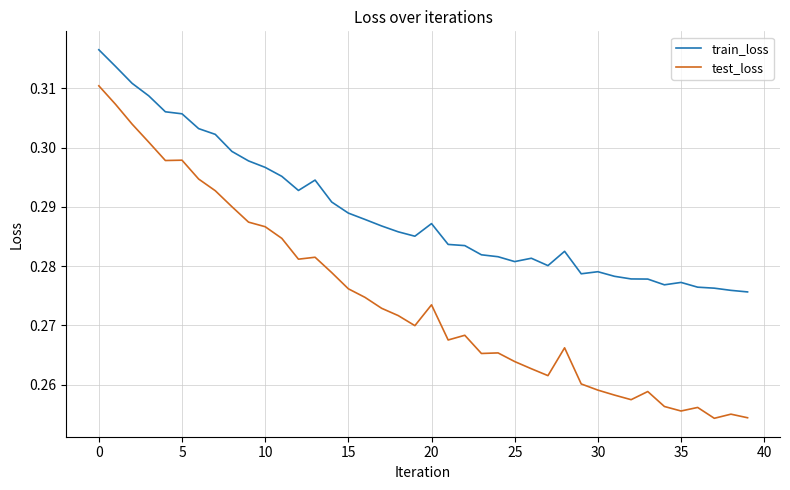

True or false: train_loss and test_loss intersect in this chart.

False